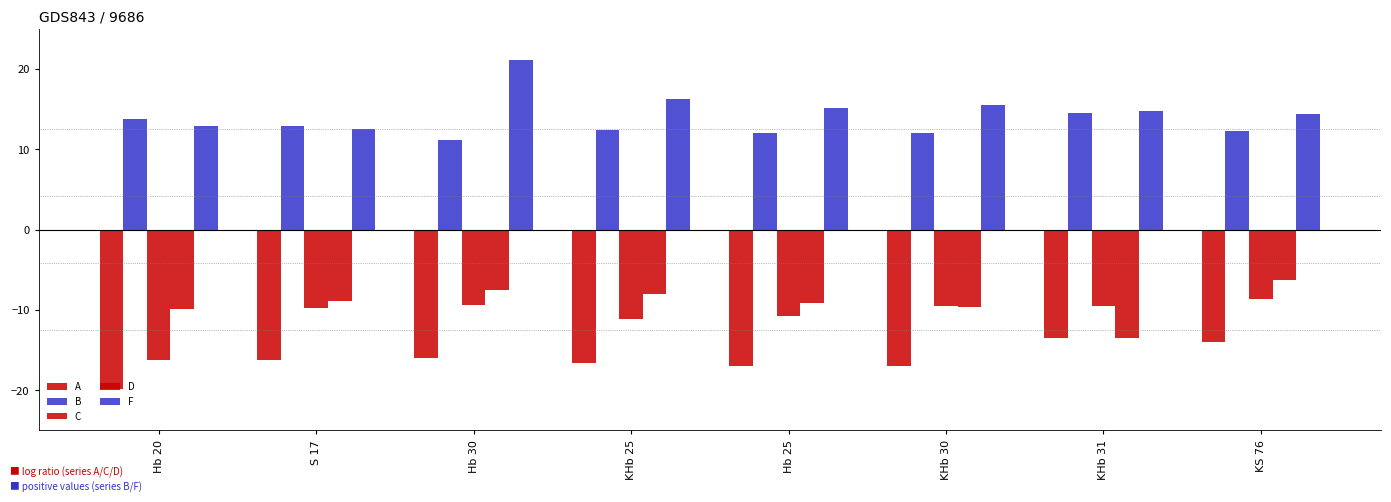

How many groups of bars are there?

8